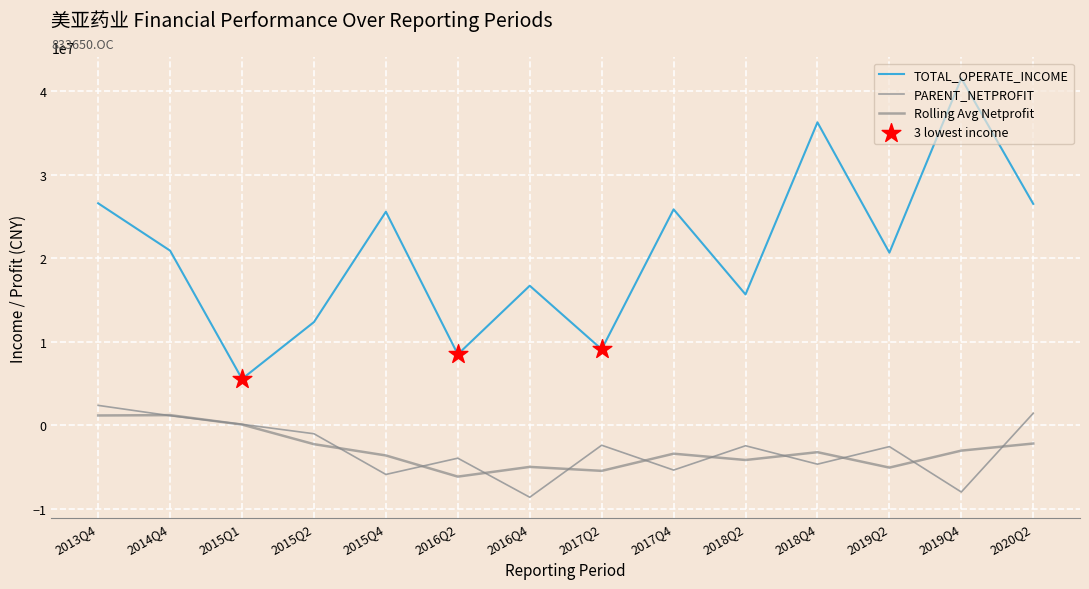

At how many categories does at least one series exceed 35065892?

2